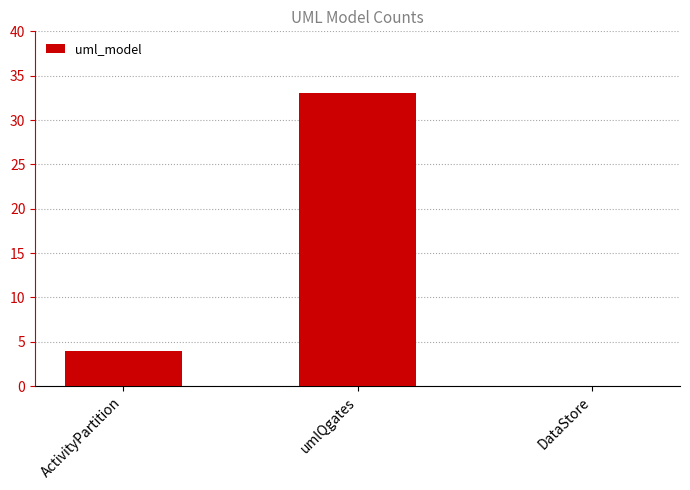

The value at umlQgates is 12. True or false?

False